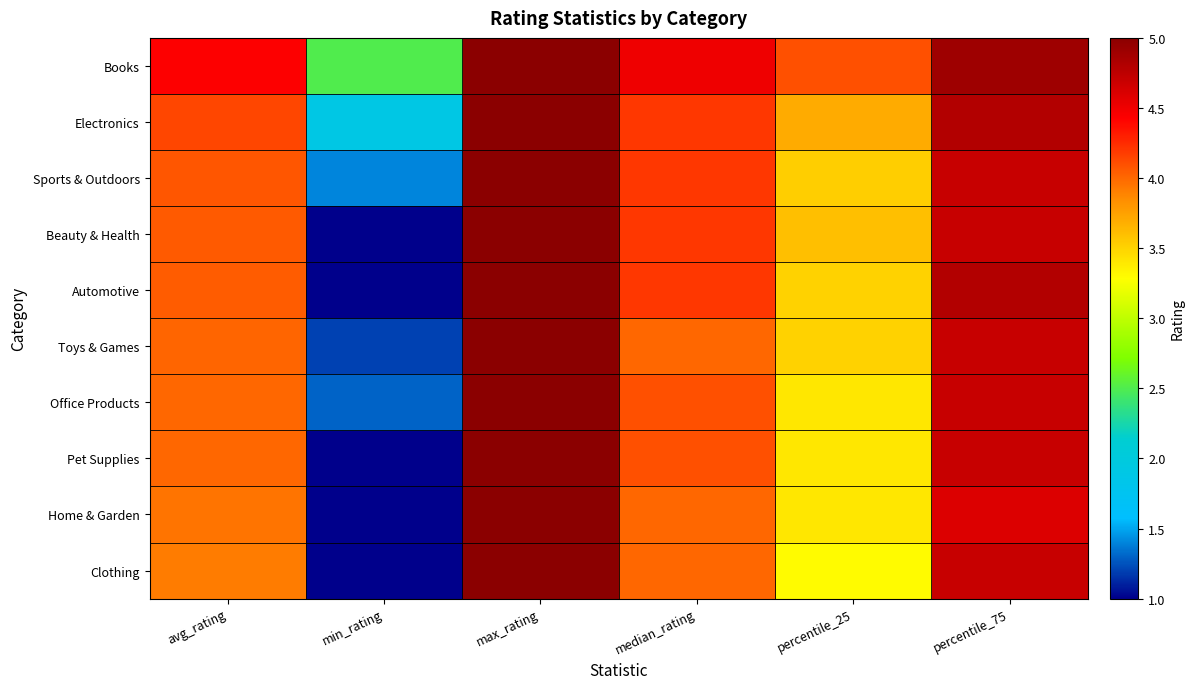

Reading left to right, list all the values displayed in this chart.

Books: avg_rating=4.4	min_rating=2.5	max_rating=5.0	median_rating=4.5	percentile_25=4.1	percentile_75=4.9
Electronics: avg_rating=4.1	min_rating=1.9	max_rating=5.0	median_rating=4.2	percentile_25=3.7	percentile_75=4.8
Sports & Outdoors: avg_rating=4.1	min_rating=1.4	max_rating=5.0	median_rating=4.2	percentile_25=3.5	percentile_75=4.7
Beauty & Health: avg_rating=4.1	min_rating=1.0	max_rating=5.0	median_rating=4.2	percentile_25=3.6	percentile_75=4.7
Automotive: avg_rating=4.1	min_rating=1.0	max_rating=5.0	median_rating=4.2	percentile_25=3.5	percentile_75=4.8
Toys & Games: avg_rating=4.0	min_rating=1.2	max_rating=5.0	median_rating=4.0	percentile_25=3.5	percentile_75=4.7
Office Products: avg_rating=4.0	min_rating=1.3	max_rating=5.0	median_rating=4.1	percentile_25=3.4	percentile_75=4.7
Pet Supplies: avg_rating=4.0	min_rating=1.0	max_rating=5.0	median_rating=4.1	percentile_25=3.4	percentile_75=4.7
Home & Garden: avg_rating=3.9	min_rating=1.0	max_rating=5.0	median_rating=4.0	percentile_25=3.4	percentile_75=4.6
Clothing: avg_rating=3.9	min_rating=1.0	max_rating=5.0	median_rating=4.0	percentile_25=3.3	percentile_75=4.7